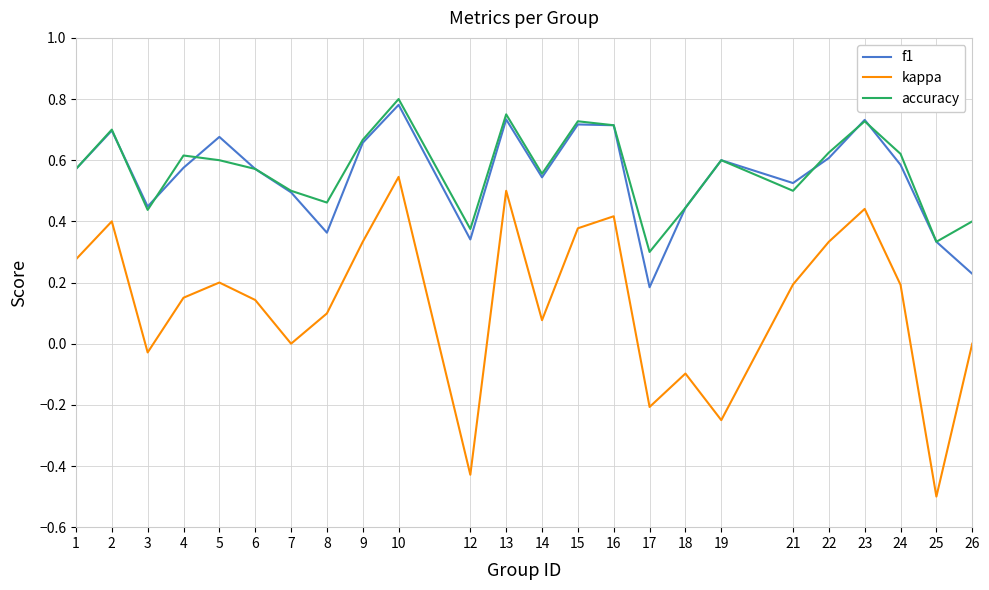

Where is the first local minimum for accuracy?

3